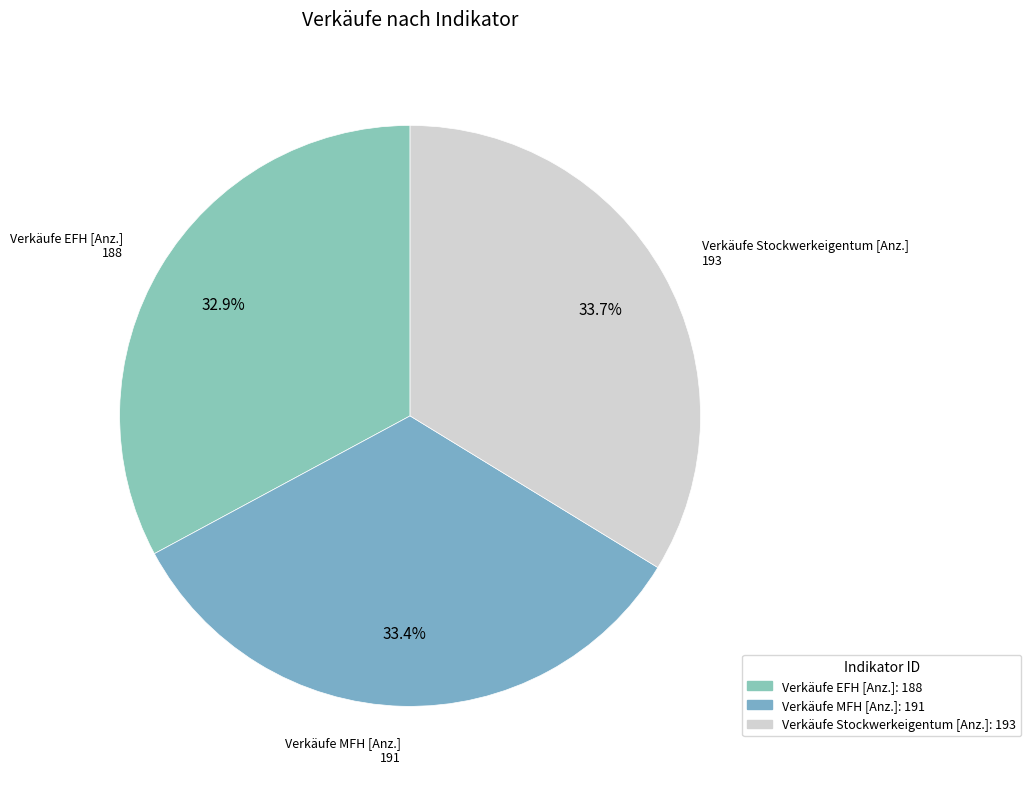

Does Verkäufe EFH [Anz.] represent more than half of the total?

No